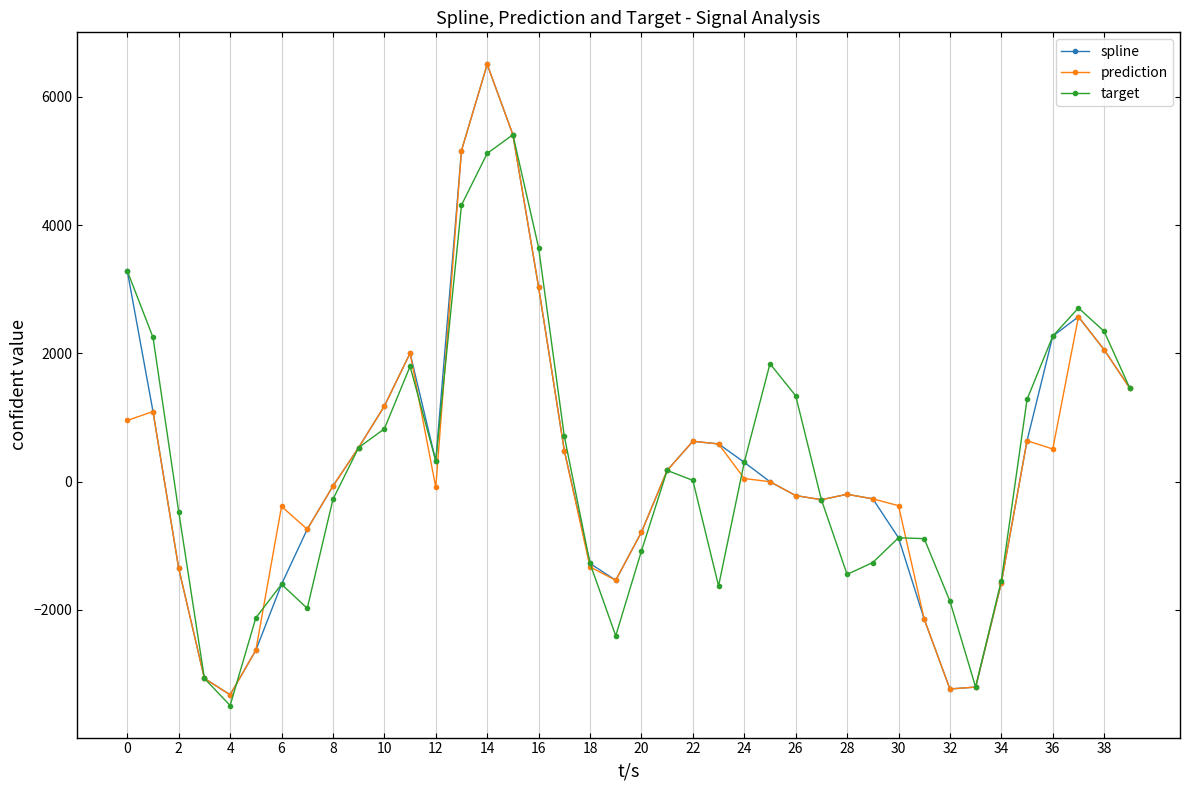

What is the value of the target point at the 7th from the left?

-1600.3